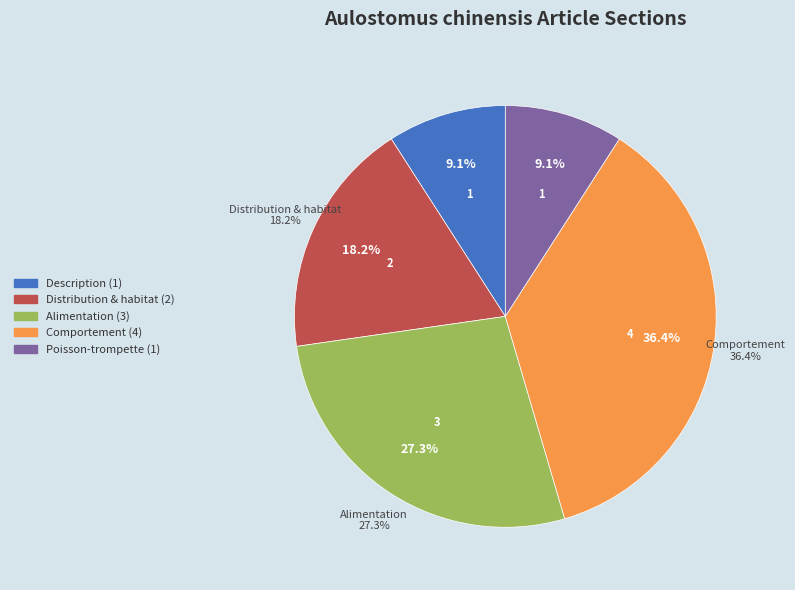

Do Comportement and Distribution & habitat together represent more than half of the pie?

Yes